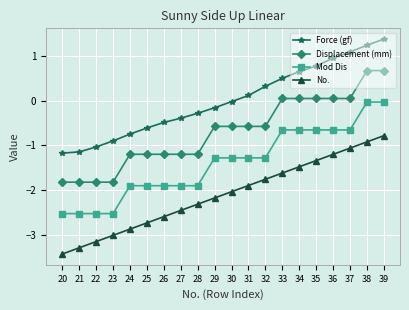

List the labels in order of No. value, smallest first.

20, 21, 22, 23, 24, 25, 26, 27, 28, 29, 30, 31, 32, 33, 34, 35, 36, 37, 38, 39